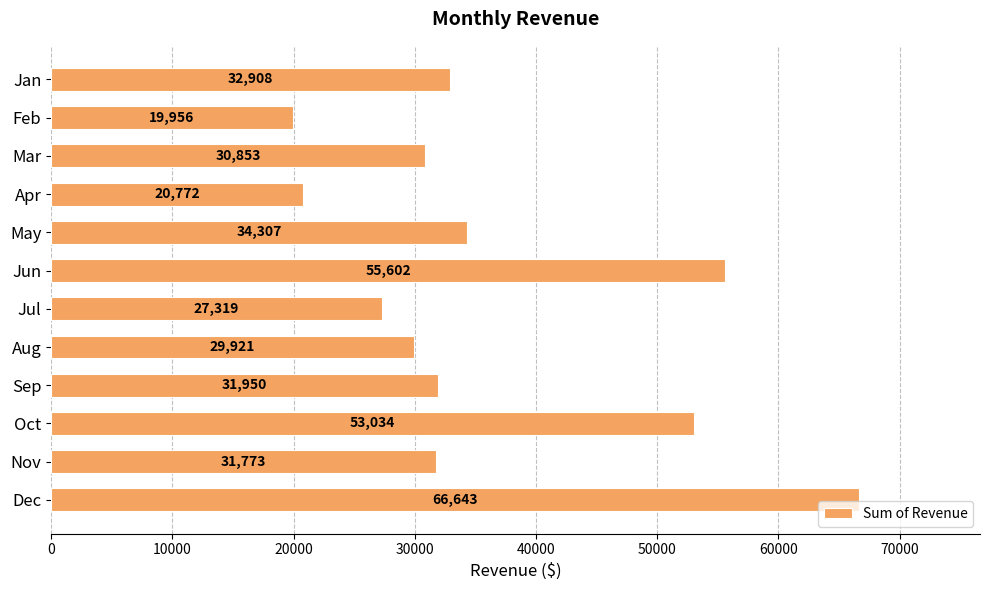

What is the value of the 2nd bar from the top?

19955.5